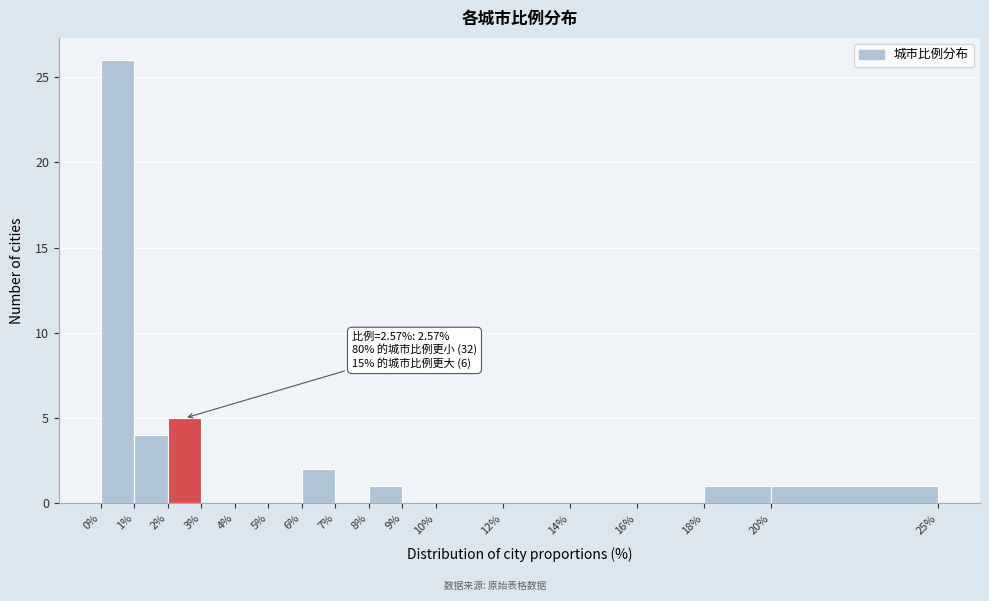

Which range on the x-axis has the tallest bar?

0% to 1%